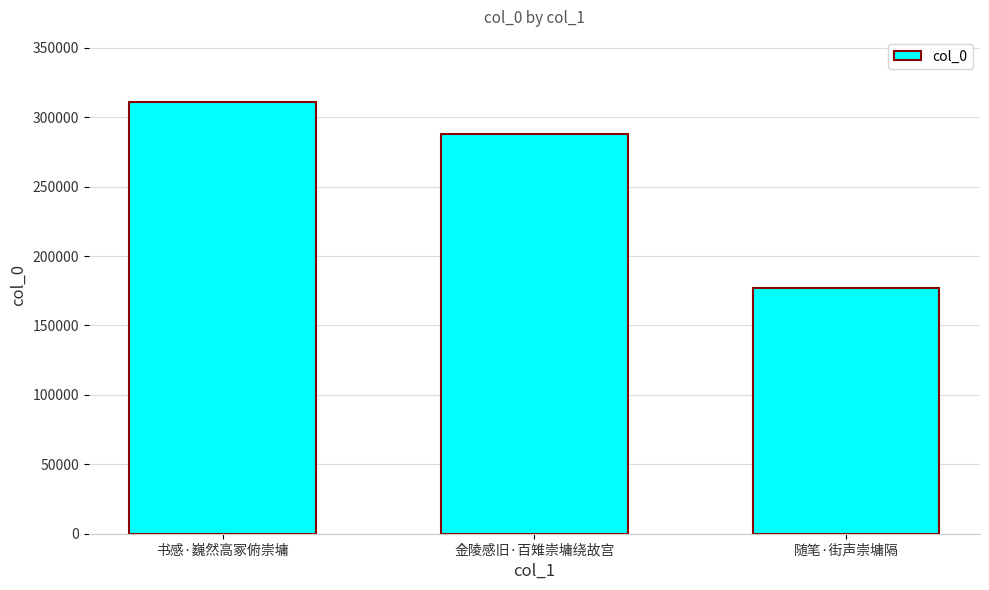

How many data points does each series have?

3